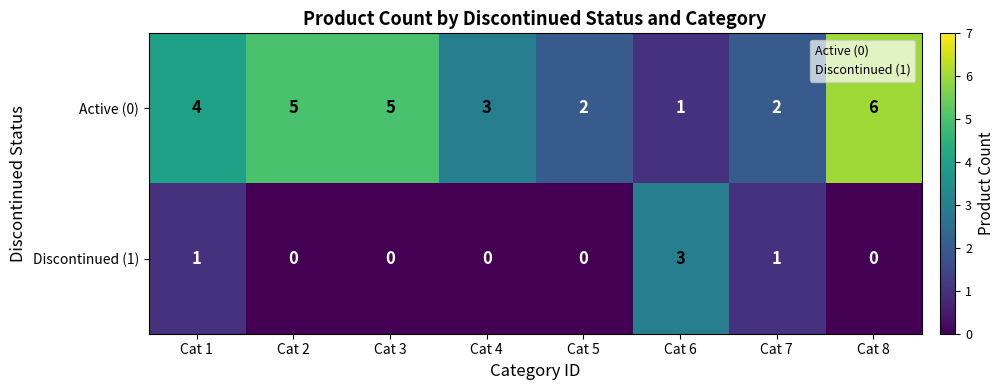

Which category has the highest value in the Discontinued (1) series?

Cat 6